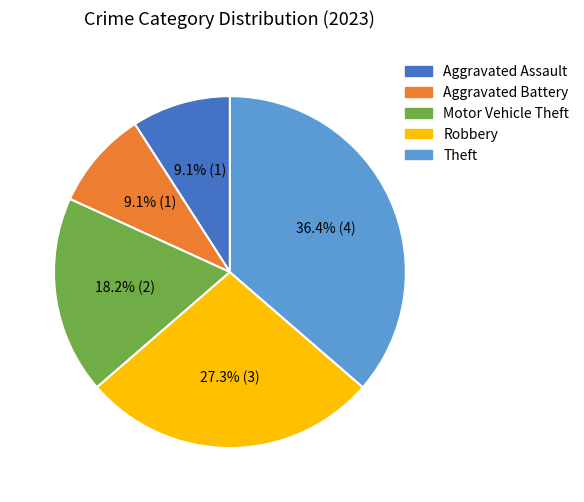

Does Theft represent more than half of the total?

No